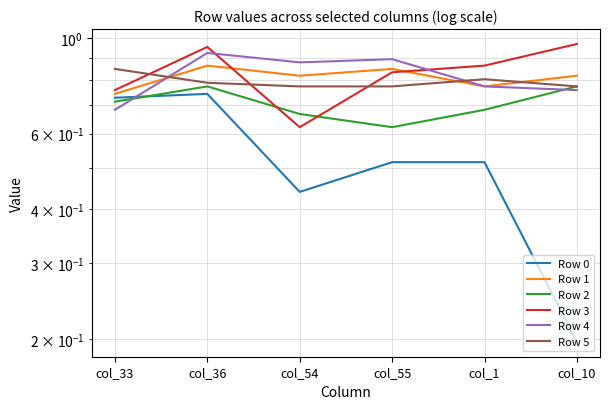

Reading right to left, what are all the values shown in this chart?

Row 0: col_10=0.2	col_1=0.5	col_55=0.5	col_54=0.4	col_36=0.7	col_33=0.7
Row 1: col_10=0.8	col_1=0.8	col_55=0.8	col_54=0.8	col_36=0.9	col_33=0.7
Row 2: col_10=0.8	col_1=0.7	col_55=0.6	col_54=0.7	col_36=0.8	col_33=0.7
Row 3: col_10=1.0	col_1=0.9	col_55=0.8	col_54=0.6	col_36=1.0	col_33=0.8
Row 4: col_10=0.8	col_1=0.8	col_55=0.9	col_54=0.9	col_36=0.9	col_33=0.7
Row 5: col_10=0.8	col_1=0.8	col_55=0.8	col_54=0.8	col_36=0.8	col_33=0.8